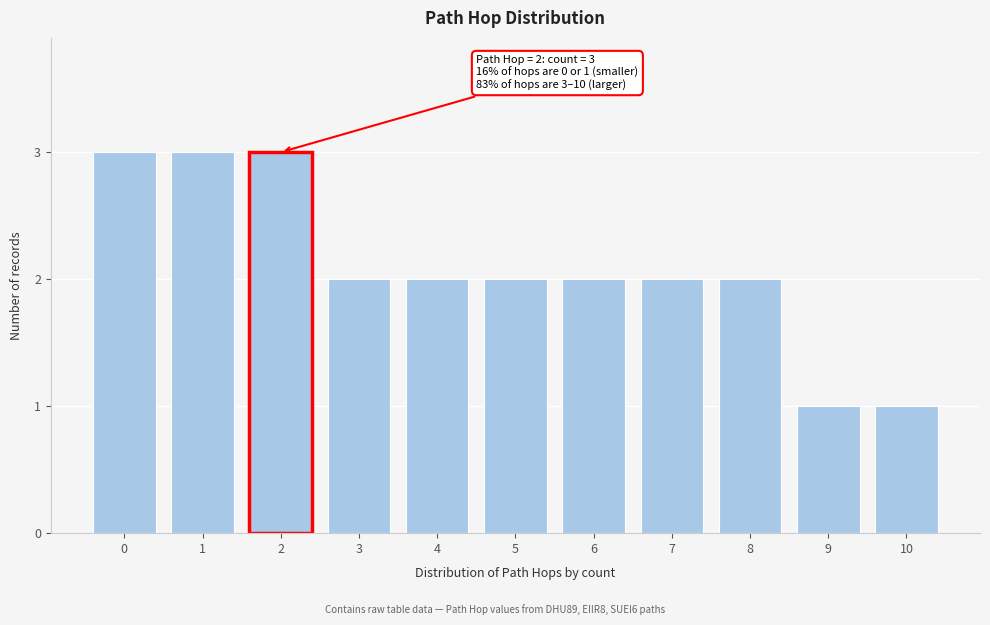

Reading left to right, extract all data points from this chart.

3	3	3	2	2	2	2	2	2	1	1